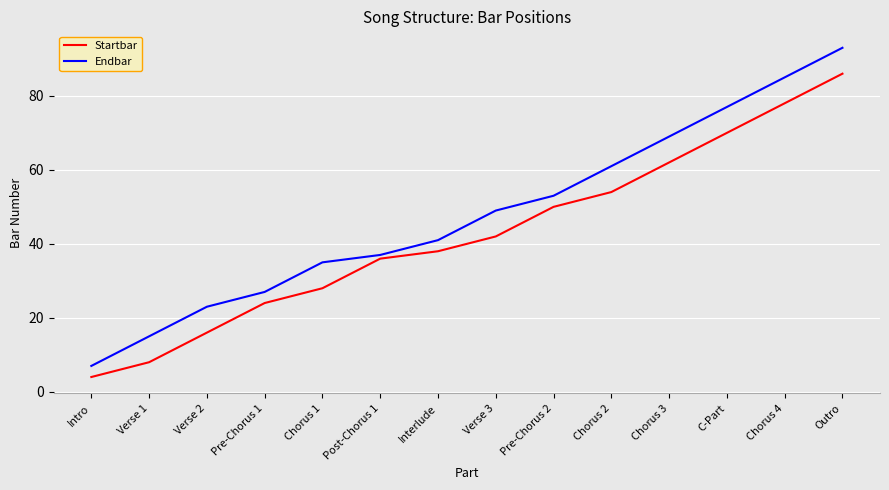

The Startbar series shows 86 at Outro. True or false?

True